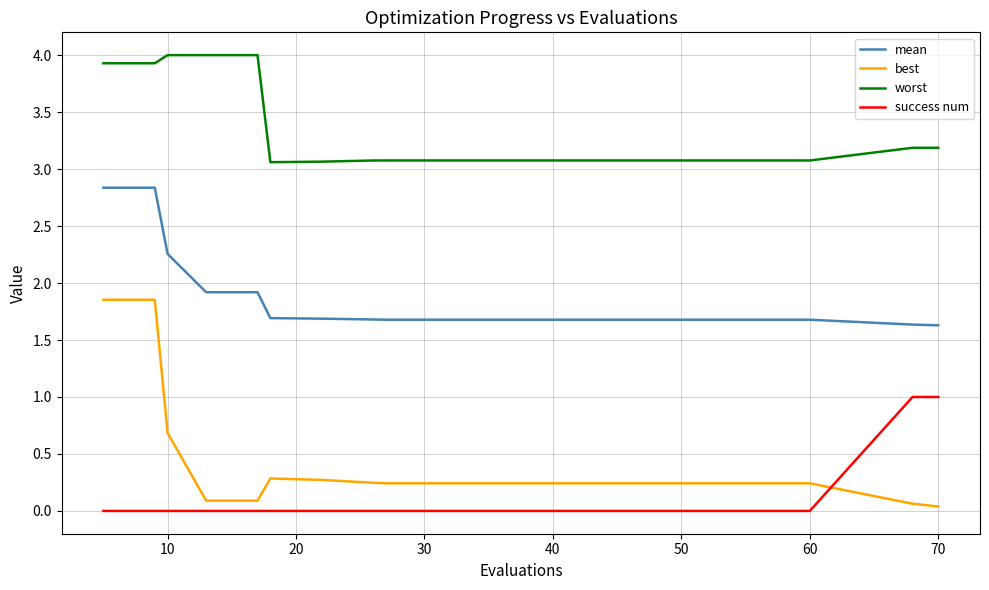

True or false: mean and success num intersect in this chart.

False